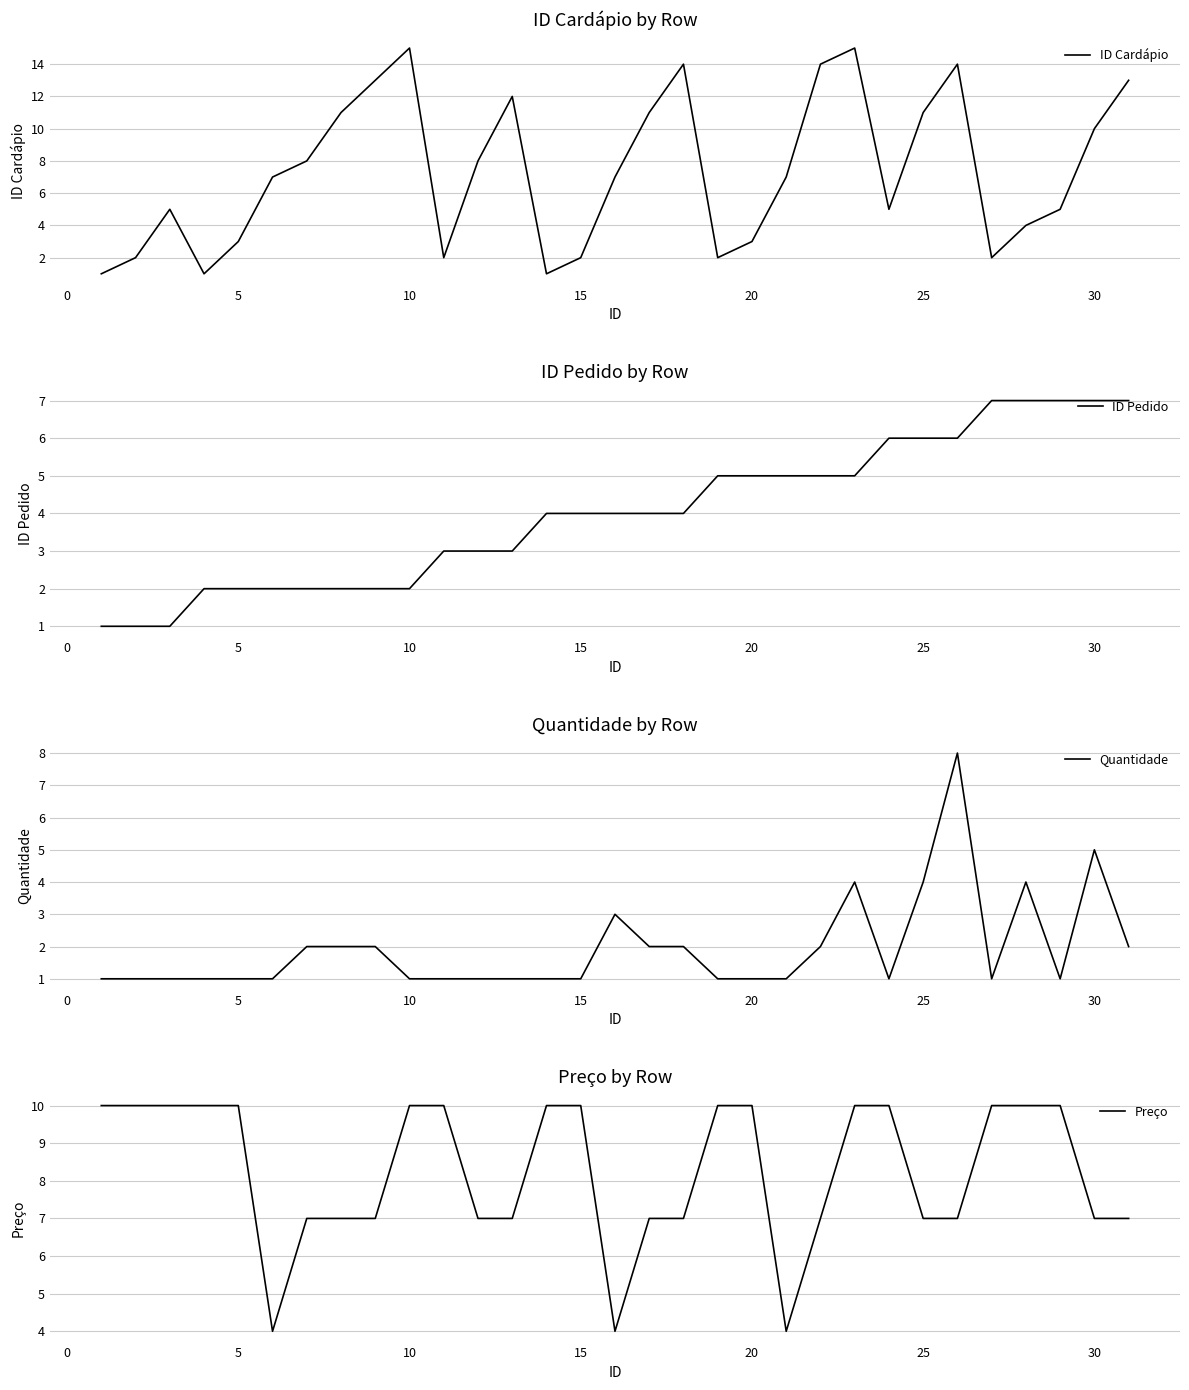

Reading left to right, what are all the values shown in this chart?

ID Cardápio: 1	2	5	1	3	7	8	11	13	15	2	8	12	1	2	7	11	14	2	3	7	14	15	5	11	14	2	4	5	10	13
ID Pedido: 1	1	1	2	2	2	2	2	2	2	3	3	3	4	4	4	4	4	5	5	5	5	5	6	6	6	7	7	7	7	7
Quantidade: 1	1	1	1	1	1	2	2	2	1	1	1	1	1	1	3	2	2	1	1	1	2	4	1	4	8	1	4	1	5	2
Preço: 10	10	10	10	10	4	7	7	7	10	10	7	7	10	10	4	7	7	10	10	4	7	10	10	7	7	10	10	10	7	7